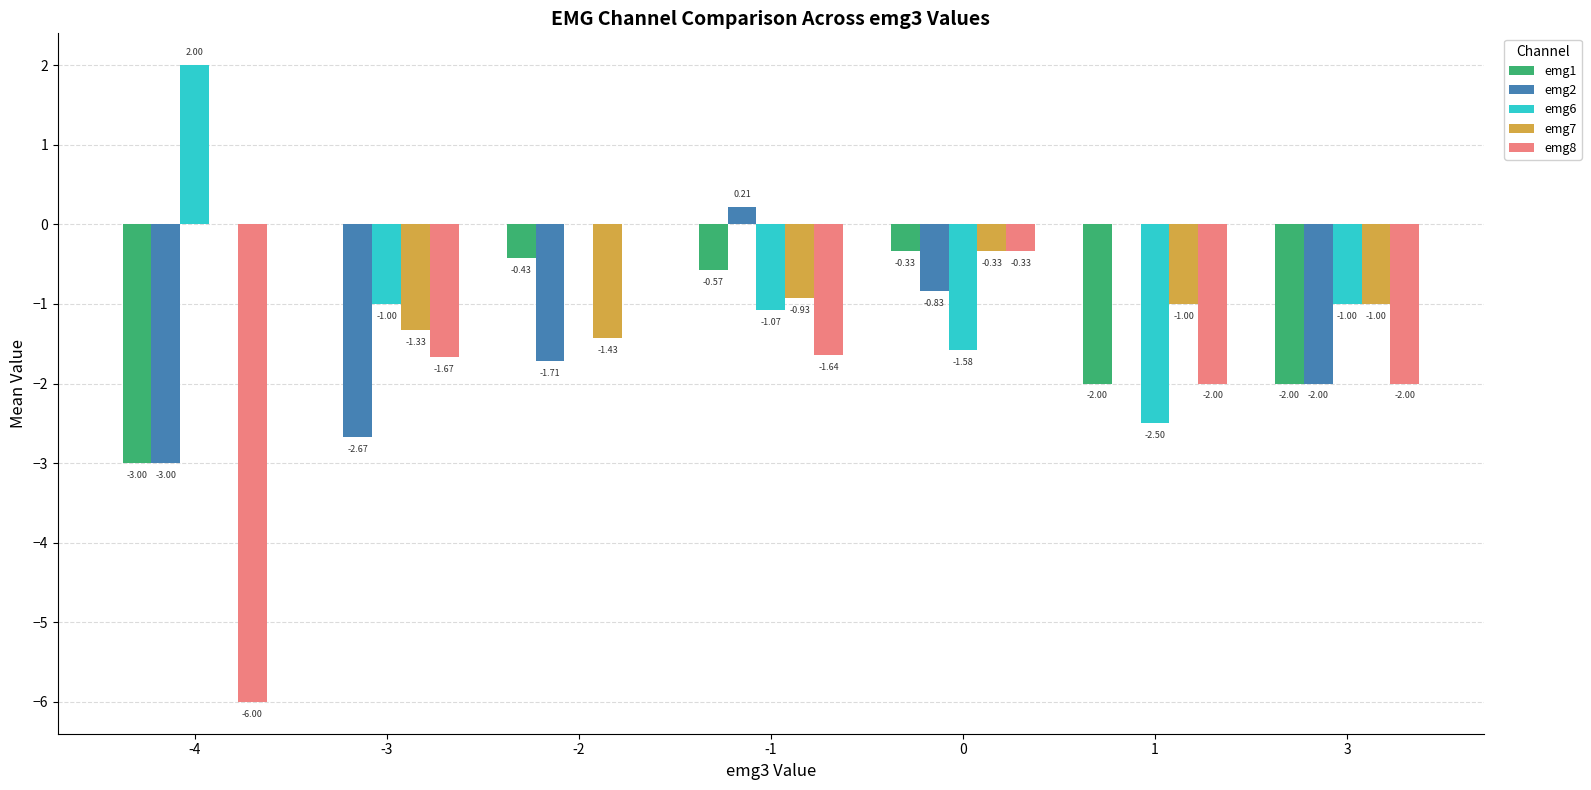

How many groups of bars are there?

7